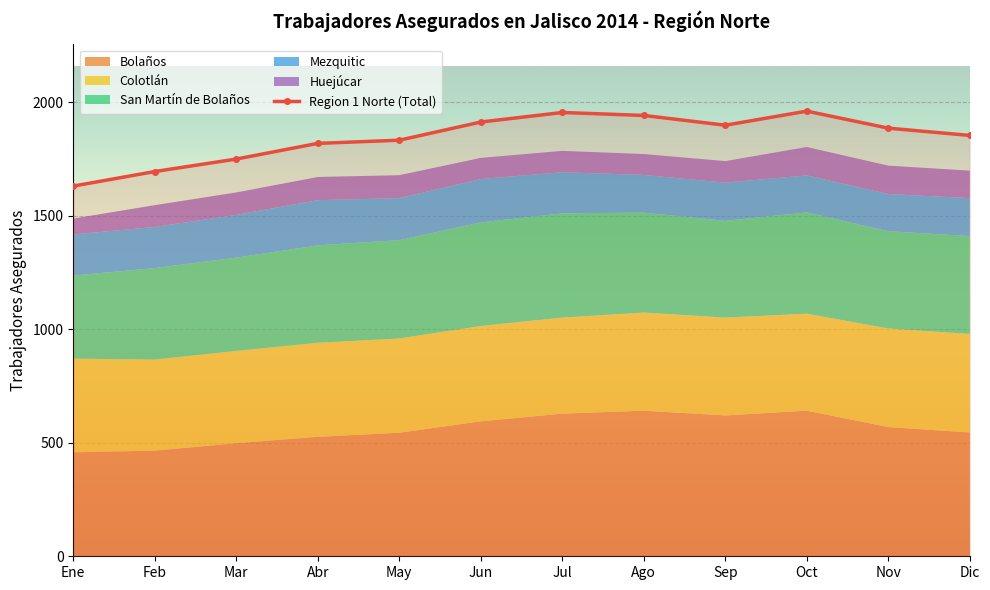

Where is the first local maximum?

Jul